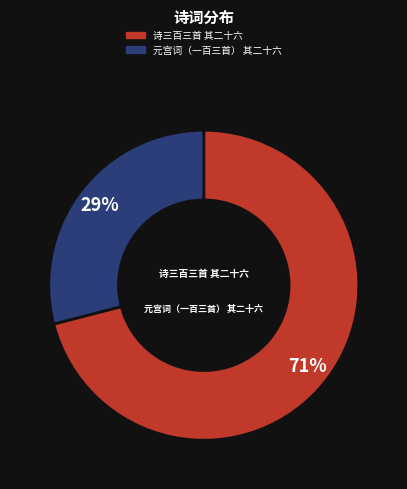

Is it true that 诗三百三首 其二十六 is 62% of the pie?

False